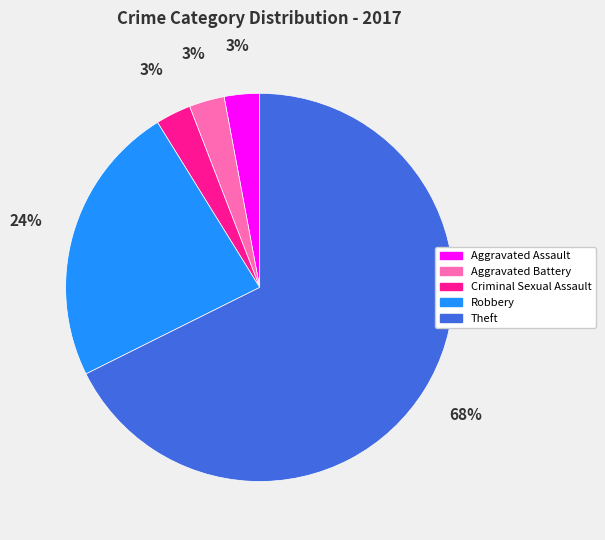

How many slices are in this pie chart?

5